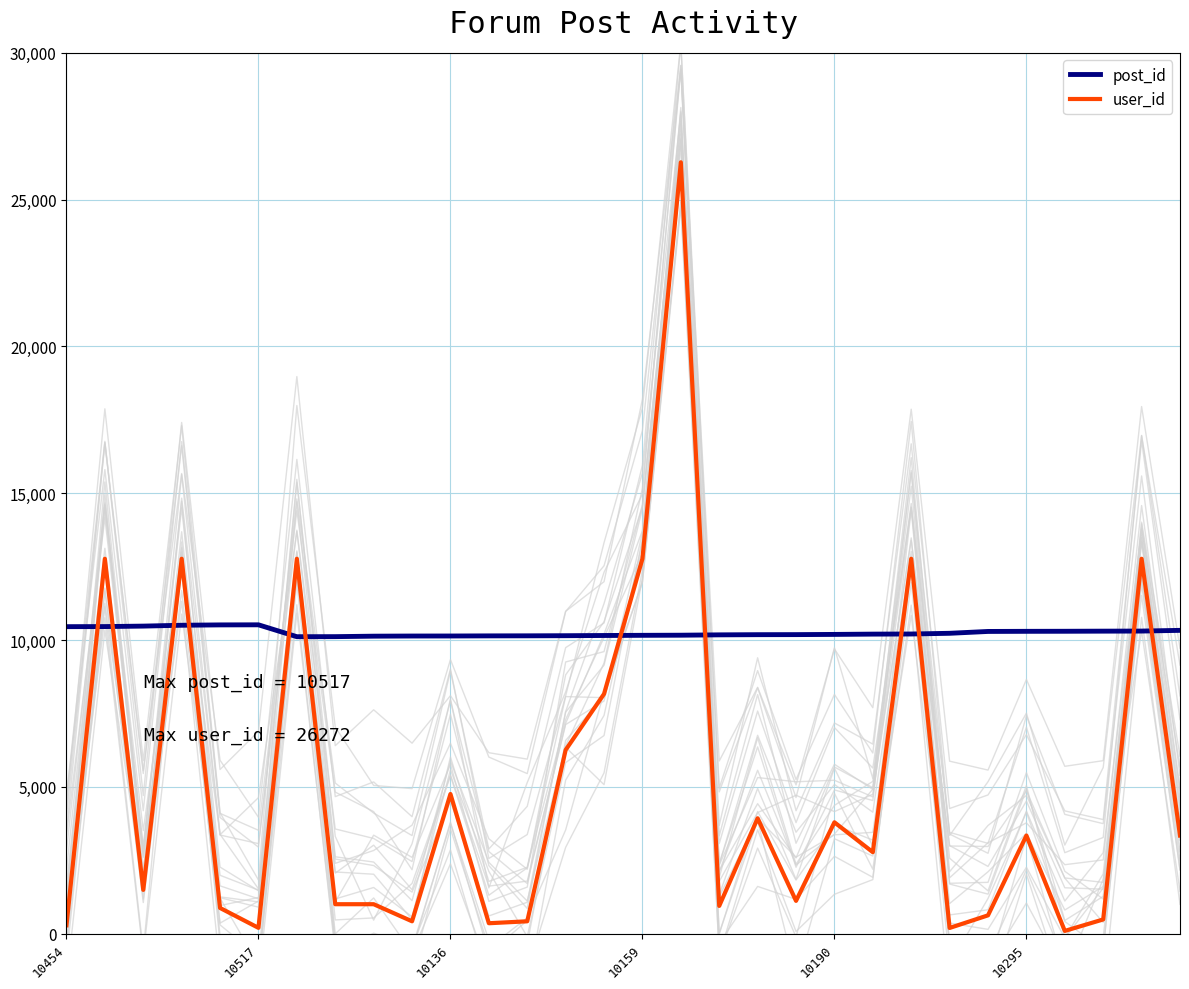

What is the minimum value for post_id?

10112